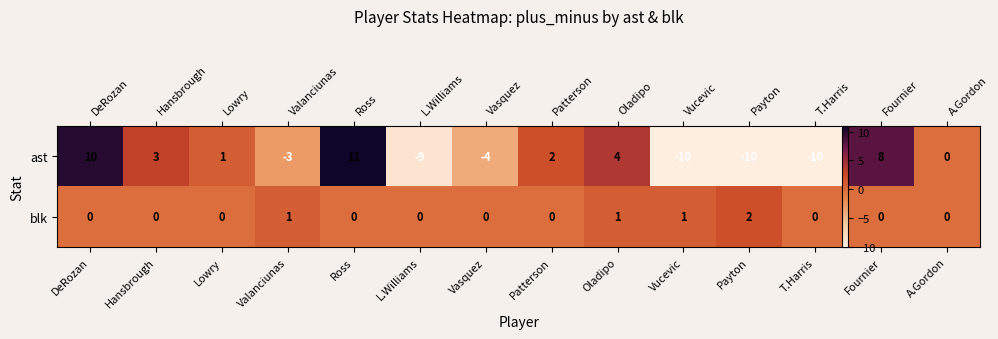

What is the difference between the maximum and second lowest values in the ast series?

21